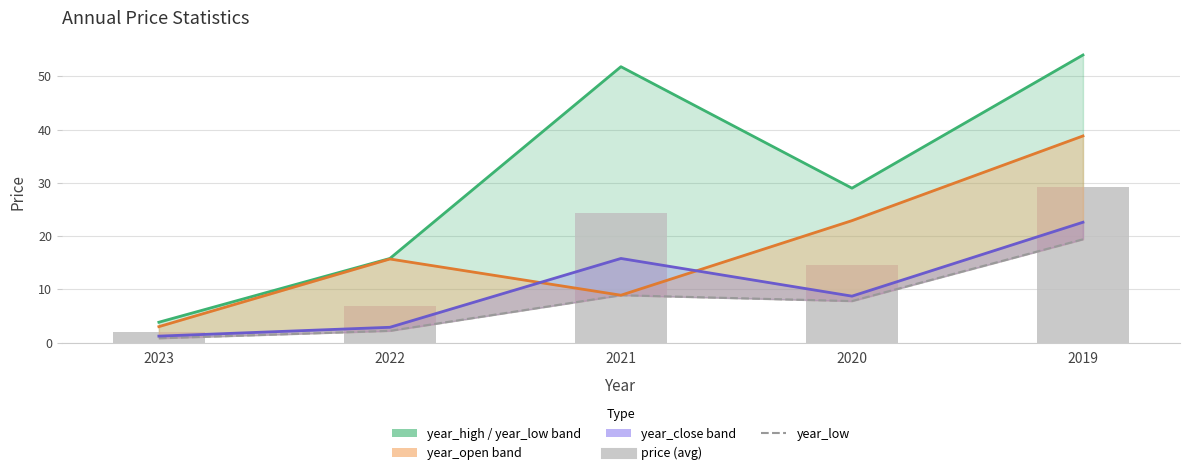

Which series has the widest spread of values?

year_high